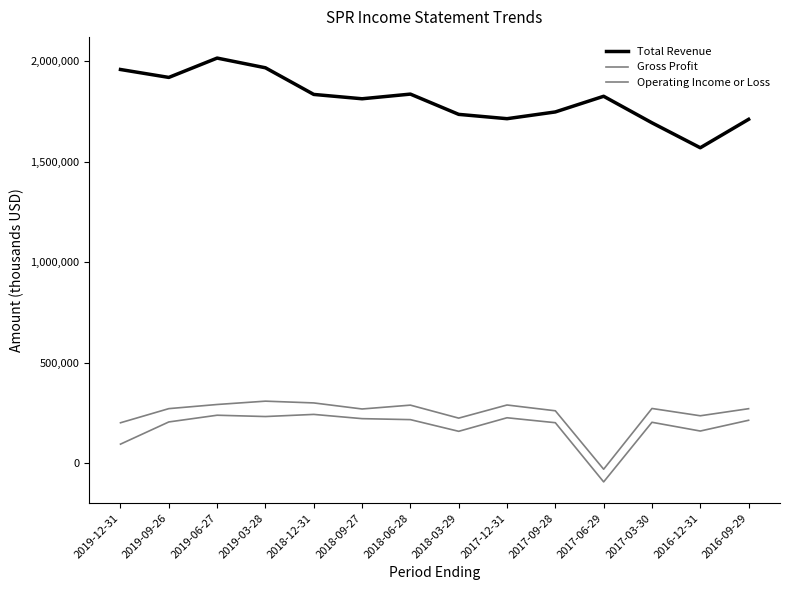

How many lines are shown in the chart?

3